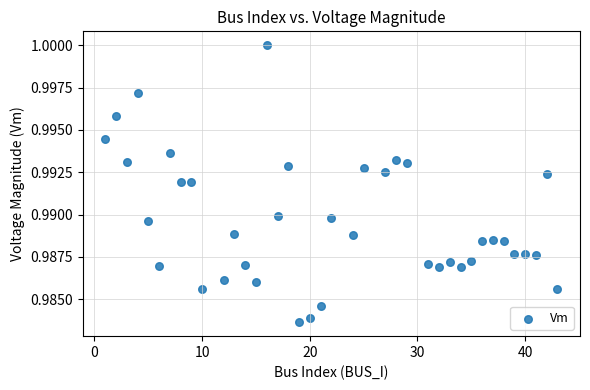

How many data points are displayed?

39